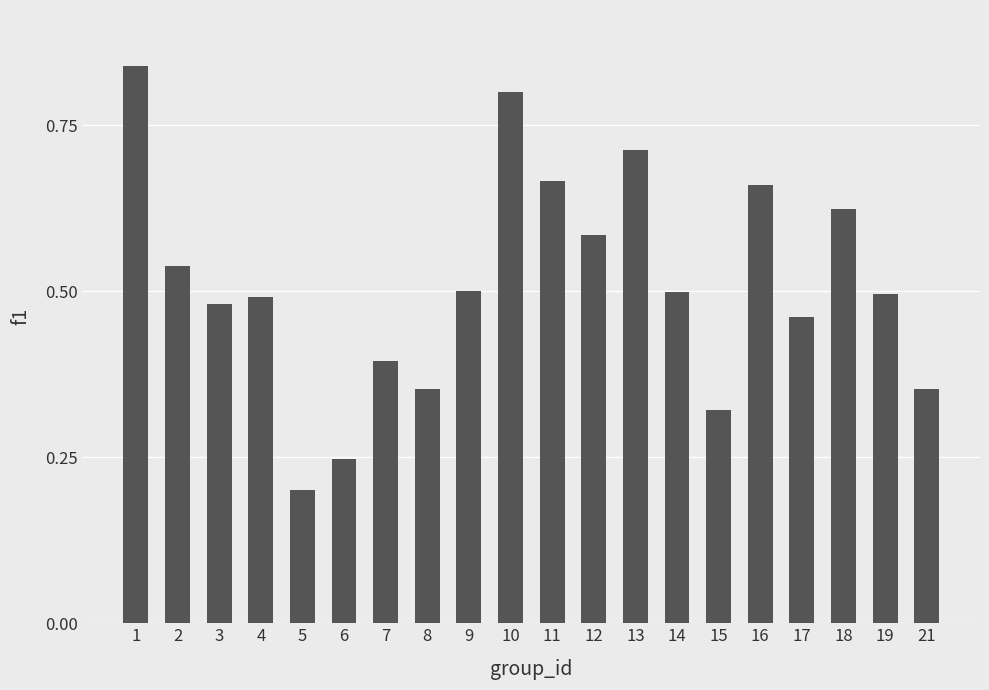

Is it true that the value at 19 is 0.5?

True